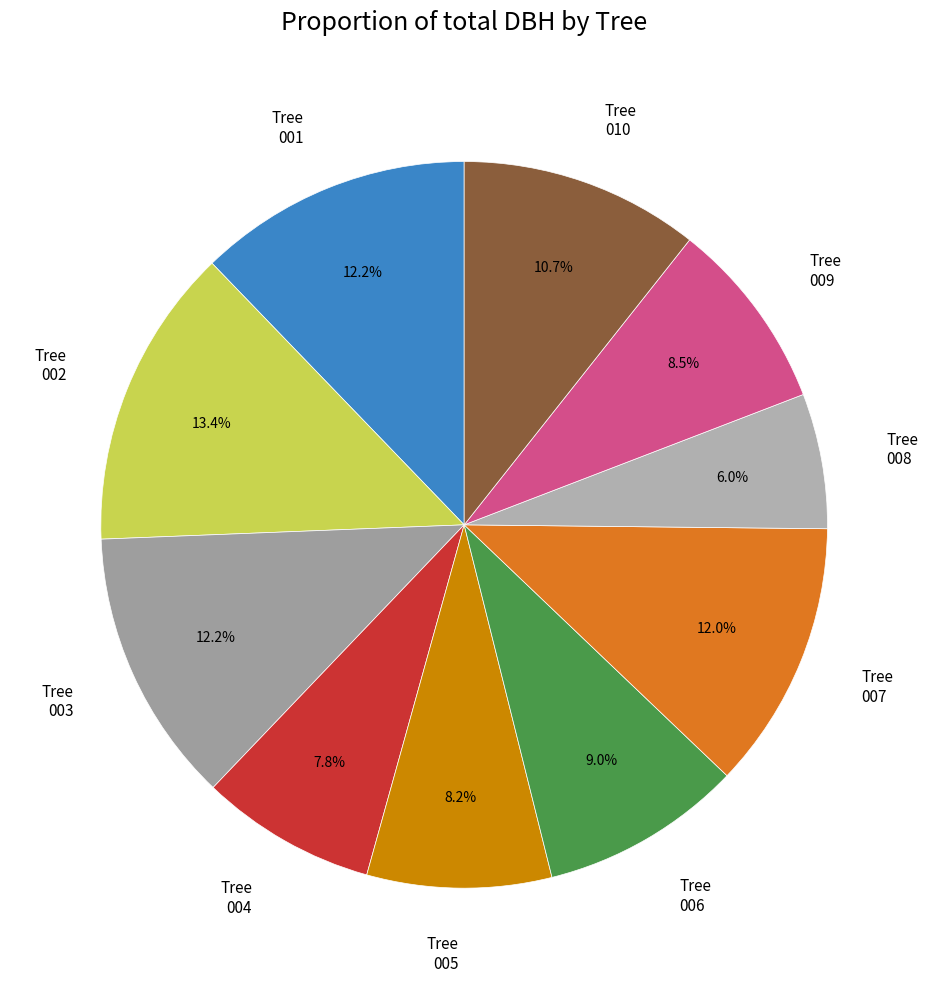

What is the largest slice in the pie chart?

Tree 002